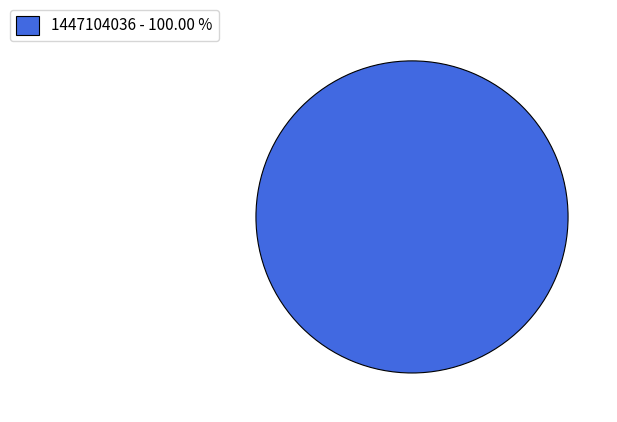

Does any single category account for the majority?

Yes